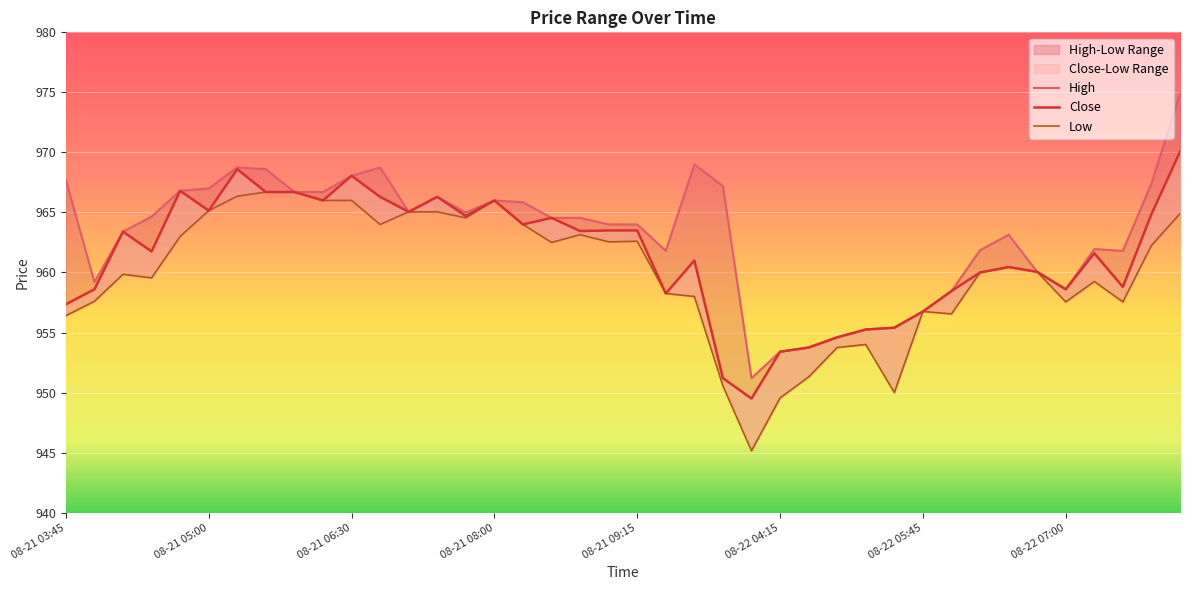

True or false: Close and High intersect in this chart.

False